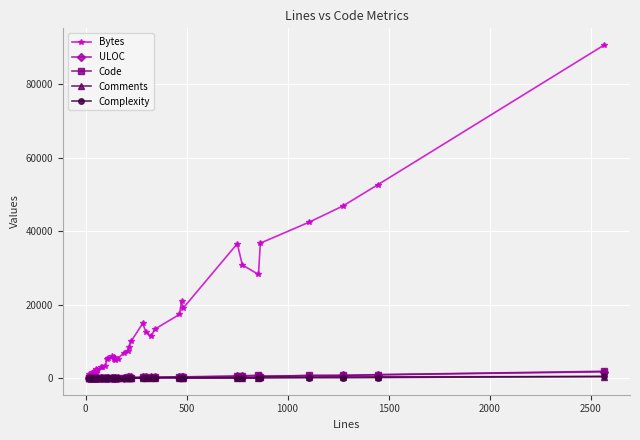

True or false: ULOC and Bytes intersect in this chart.

False